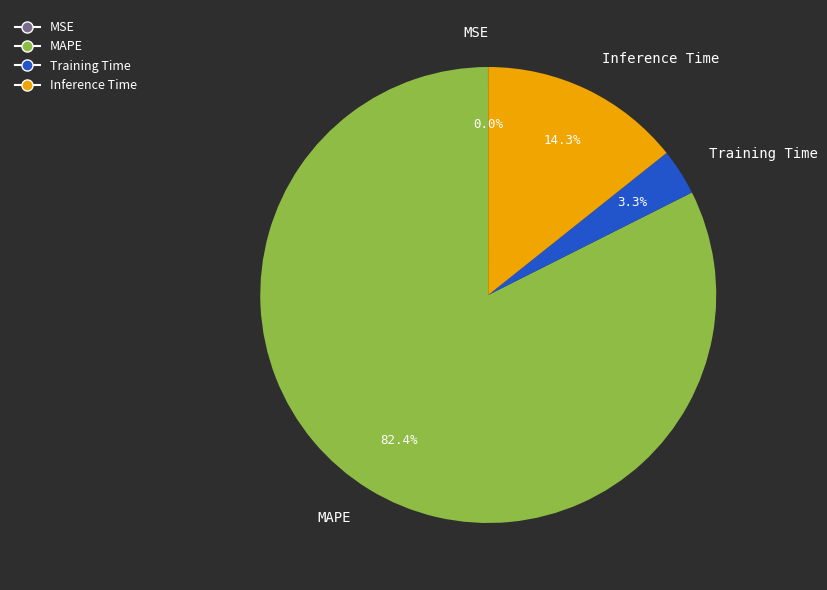

Do MAPE and Training Time together represent more than half of the pie?

Yes